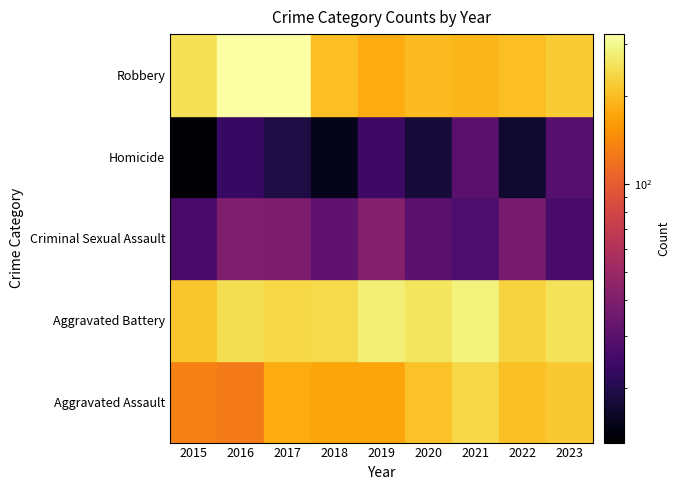

Reading right to left, what are all the values shown in this chart?

Aggravated Assault: 2023=217	2022=204	2021=235	2020=206	2019=171	2018=171	2017=178	2016=126	2015=133
Aggravated Battery: 2023=253	2022=230	2021=286	2020=258	2019=278	2018=242	2017=235	2016=247	2015=211
Criminal Sexual Assault: 2023=26	2022=38	2021=27	2020=30	2019=41	2018=31	2017=39	2016=40	2015=26
Homicide: 2023=29	2022=17	2021=30	2020=18	2019=24	2018=15	2017=19	2016=23	2015=13
Robbery: 2023=220	2022=201	2021=190	2020=195	2019=179	2018=200	2017=324	2016=325	2015=251